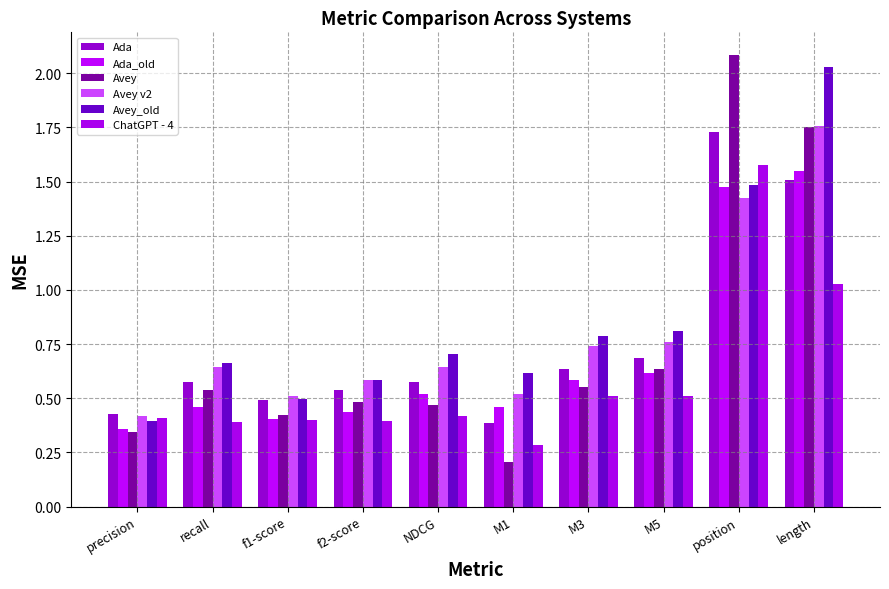

What is the label of the 9th bar from the right?

recall